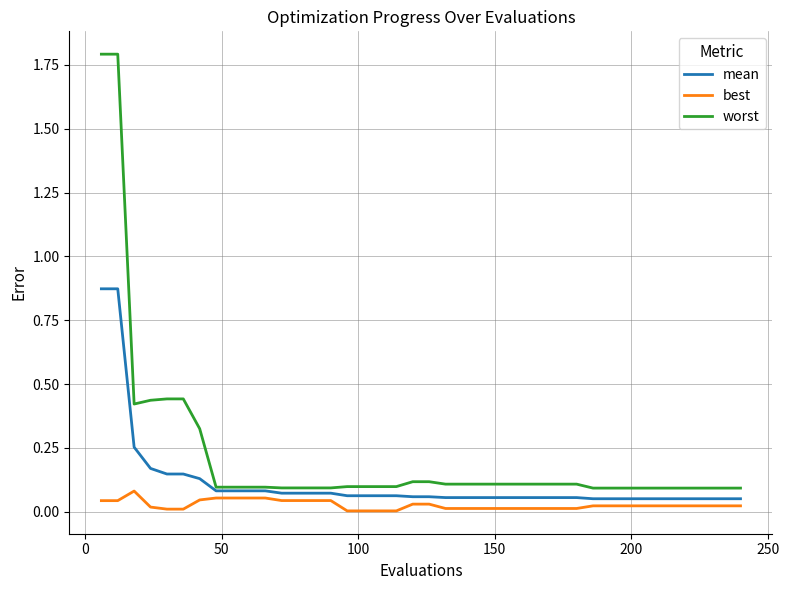

True or false: best and worst intersect in this chart.

False